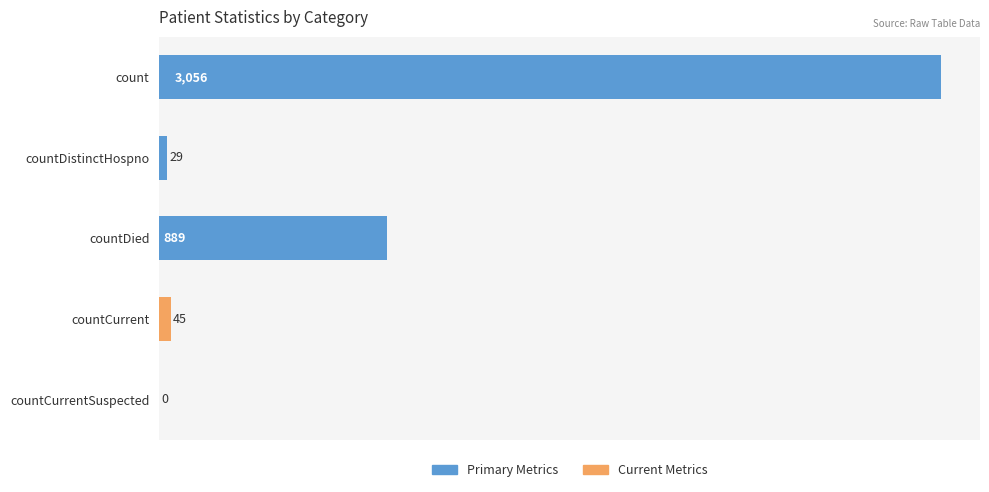

List the labels in order of value, largest first.

count, countDied, countCurrent, countDistinctHospno, countCurrentSuspected